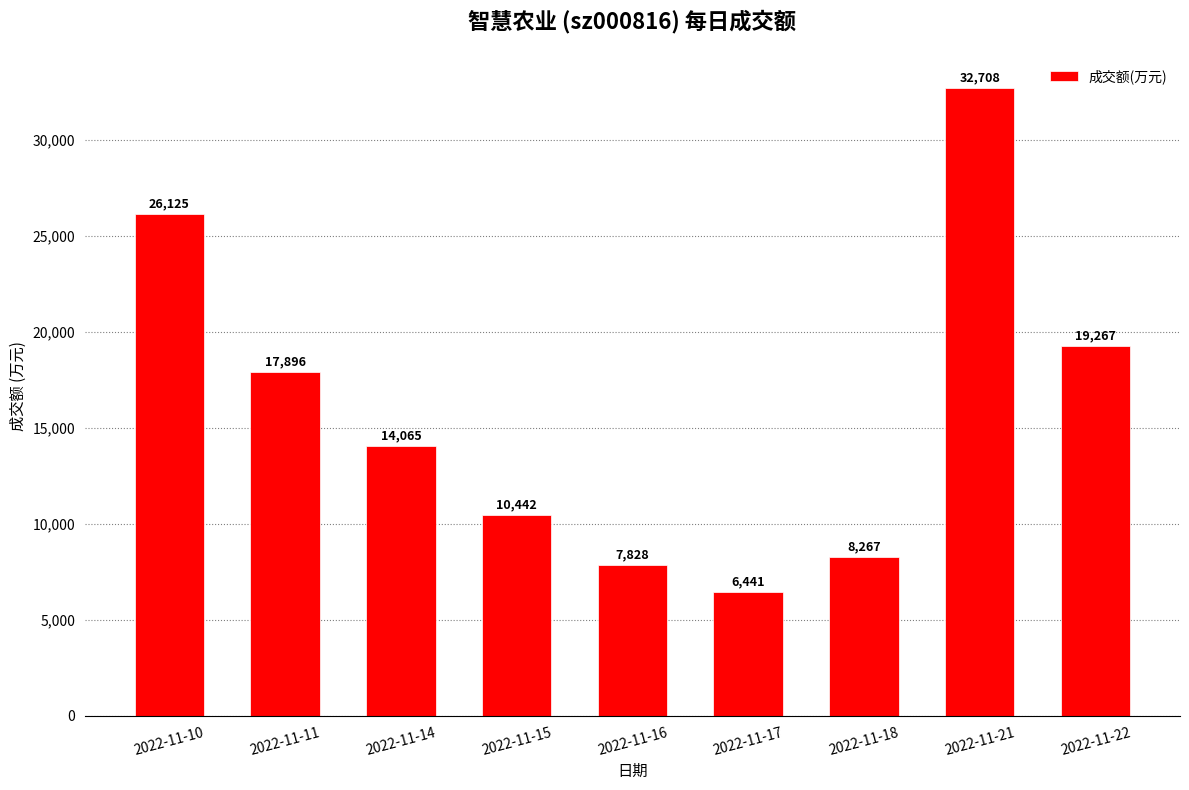

What is the average value?

15893